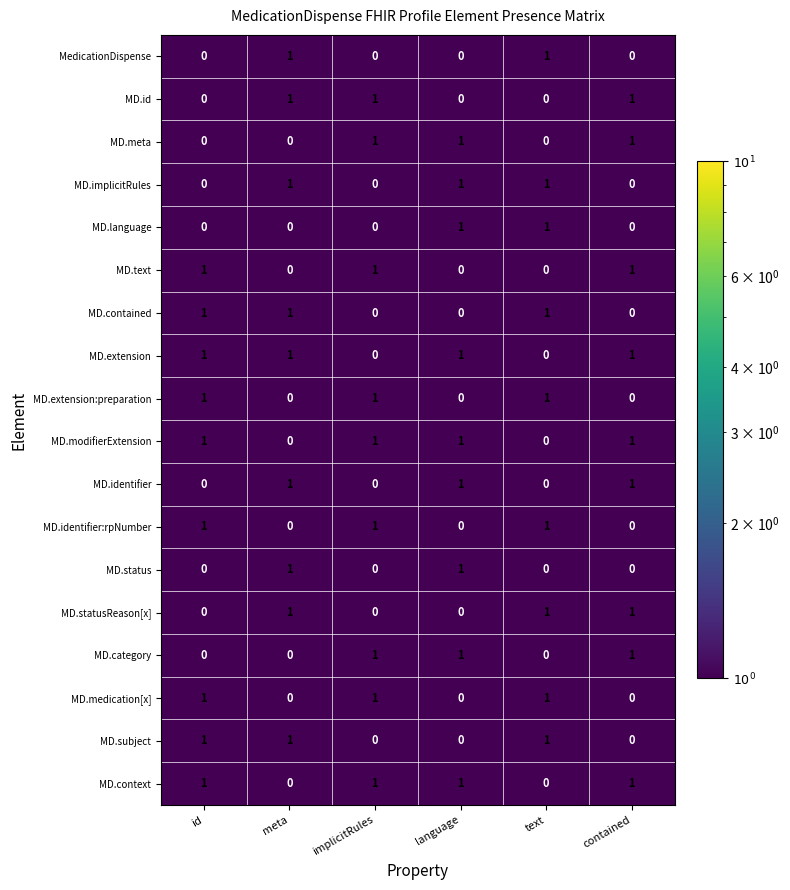

At how many categories does at least one series exceed 0?

6